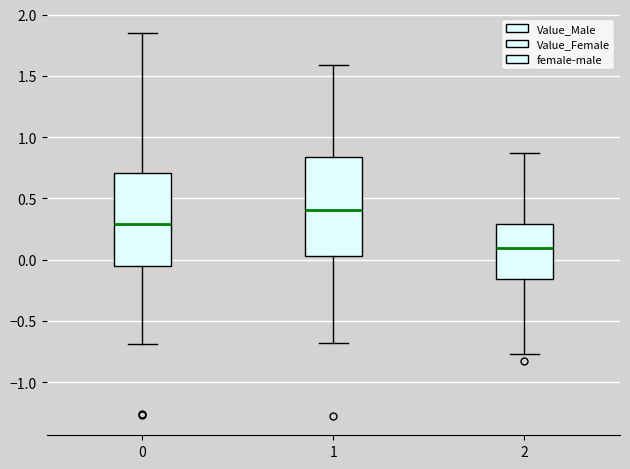

Where does the lower whisker of the box at x = 0 end on the y-axis? The values are not printed on the chart, so give them approximately, as read against the axis.

-0.70